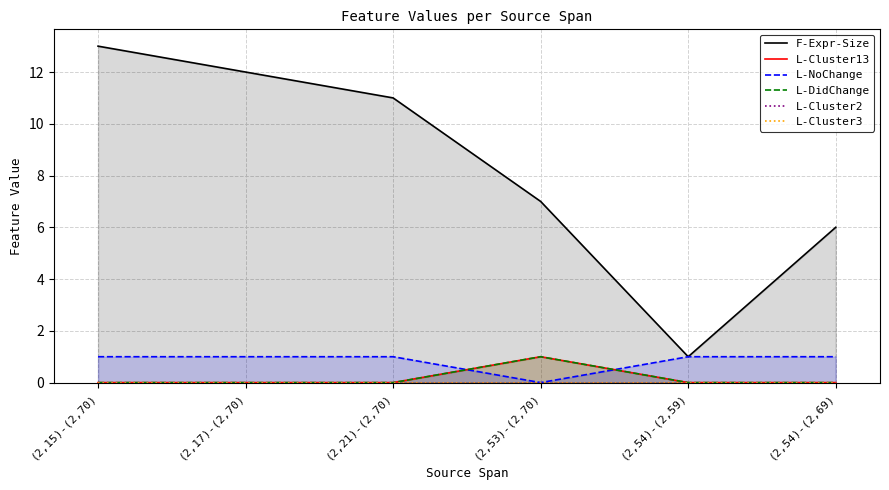

How many lines are shown in the chart?

6